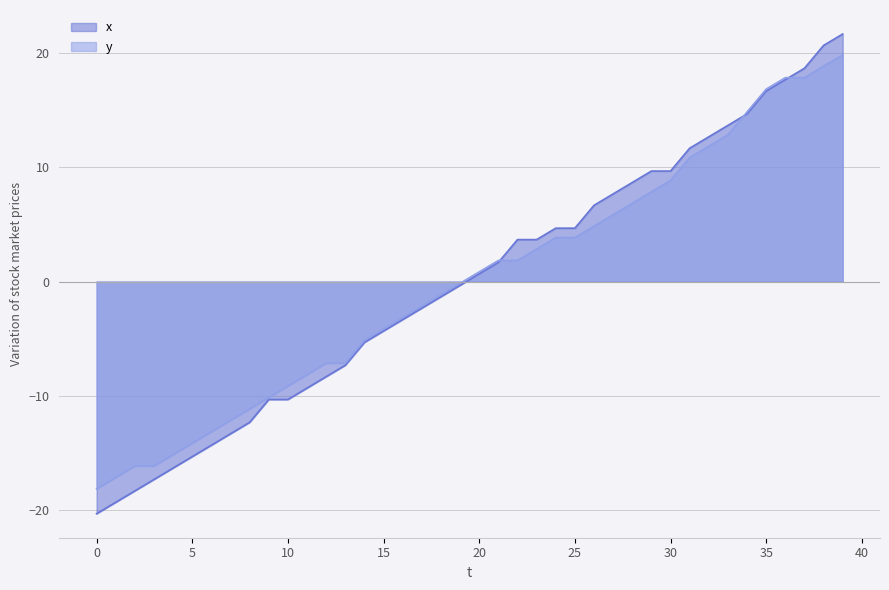

Reading left to right, list all the values displayed in this chart.

x: -20.3	-19.3	-18.3	-17.3	-16.3	-15.3	-14.3	-13.3	-12.3	-10.3	-10.3	-9.3	-8.3	-7.3	-5.3	-4.3	-3.3	-2.3	-1.3	-0.3	0.7	1.7	3.7	3.7	4.7	4.7	6.7	7.7	8.7	9.7	9.7	11.7	12.7	13.7	14.7	16.7	17.7	18.7	20.7	21.7
y: -18.2	-17.2	-16.2	-16.2	-15.2	-14.2	-13.2	-12.2	-11.2	-10.2	-9.2	-8.2	-7.2	-7.2	-5.2	-4.2	-3.2	-2.2	-1.2	-0.2	0.8	1.8	1.8	2.8	3.8	3.8	4.8	5.8	6.8	7.8	8.8	10.8	11.8	12.8	14.8	16.8	17.8	17.8	18.8	19.8